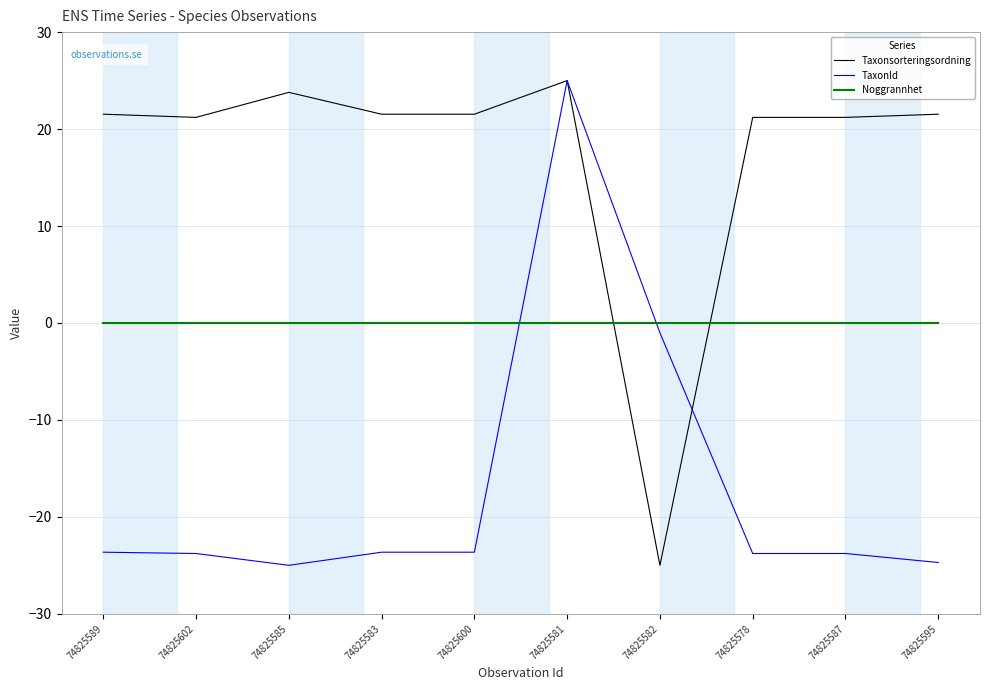

Which series has the largest total across all categories?

Taxonsorteringsordning